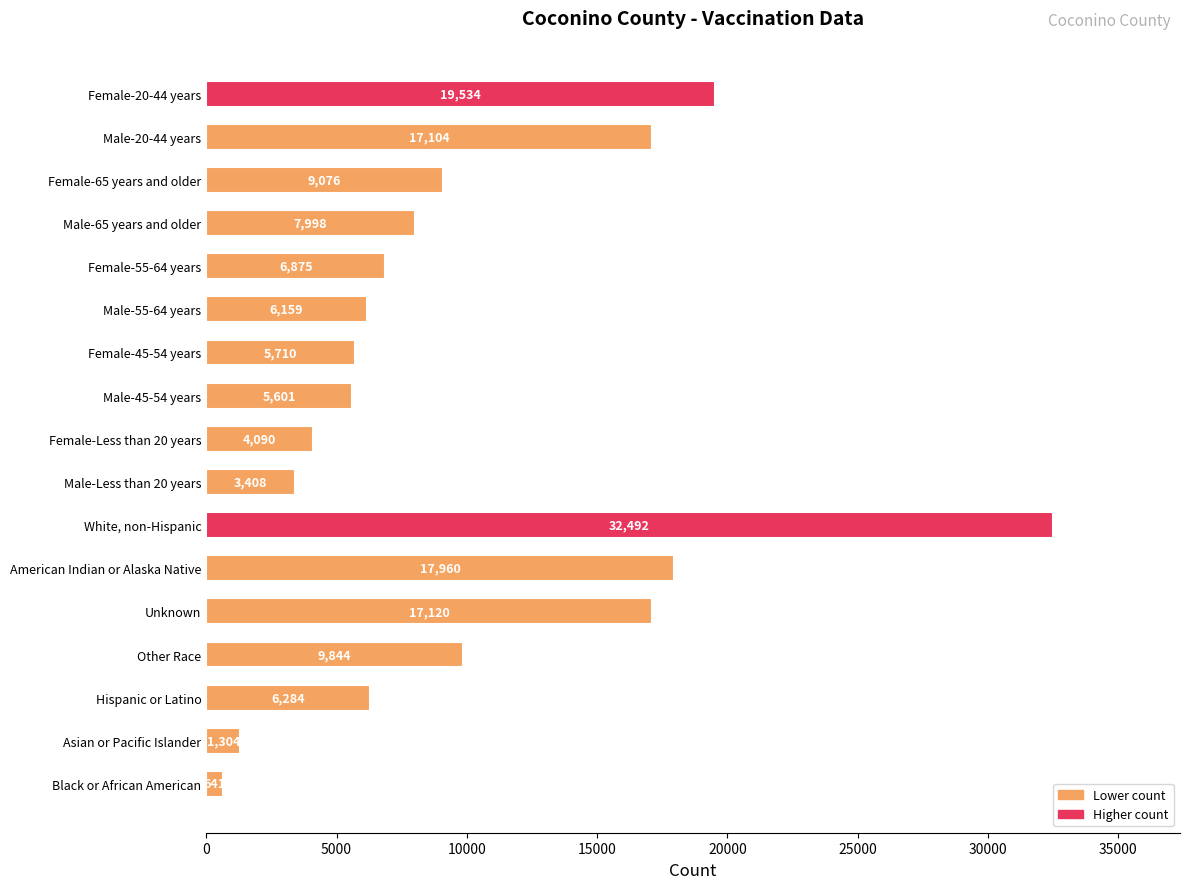

Is it true that the value at Male-45-54 years is 5601?

True